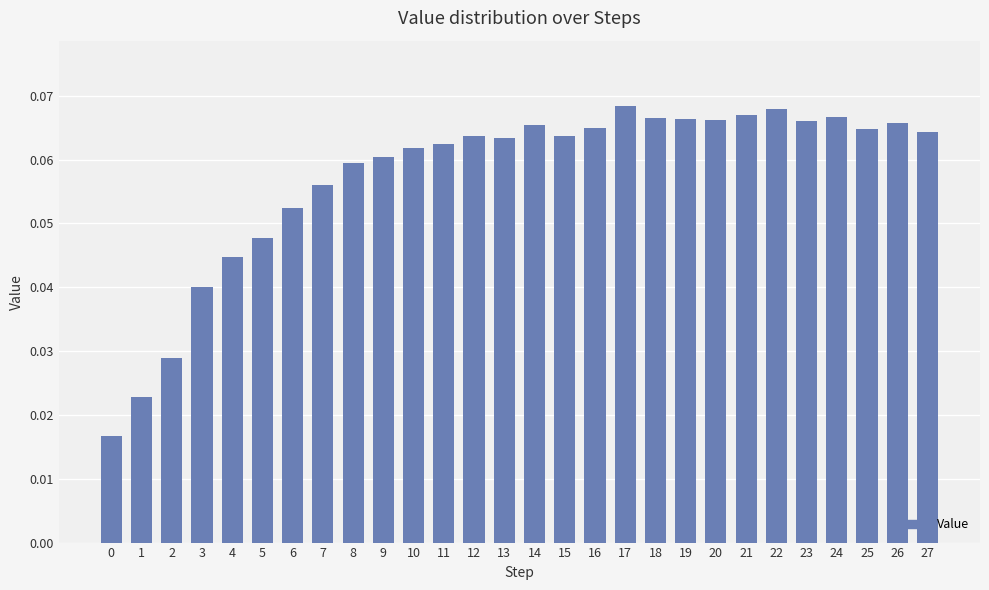

Does the chart contain any negative values?

No